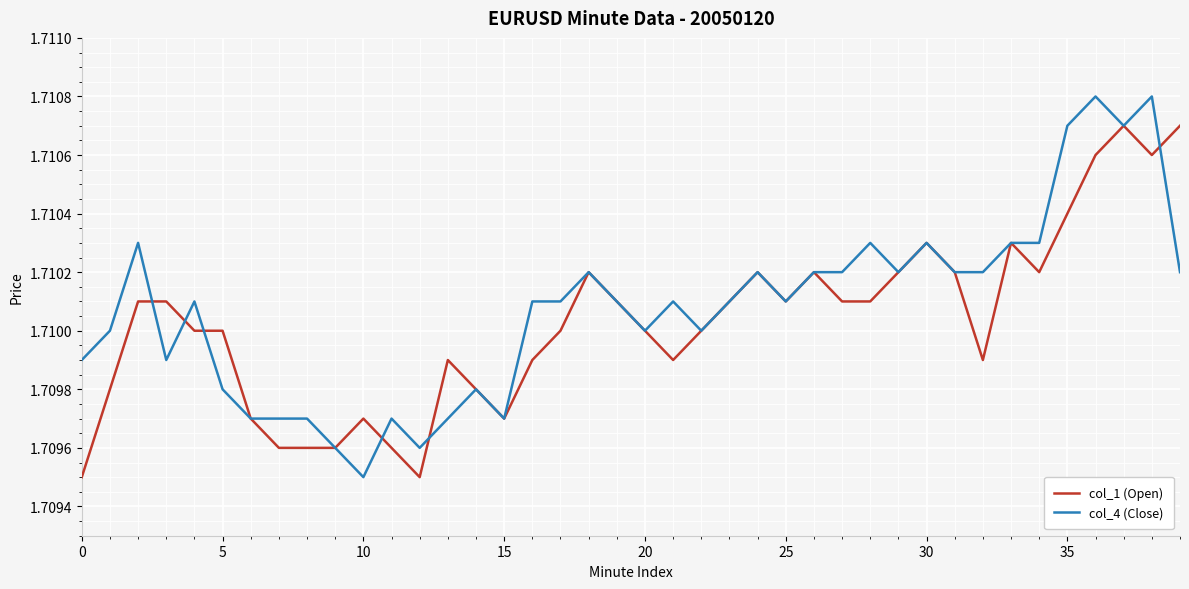

Which series has the widest spread of values?

col_4 (Close)